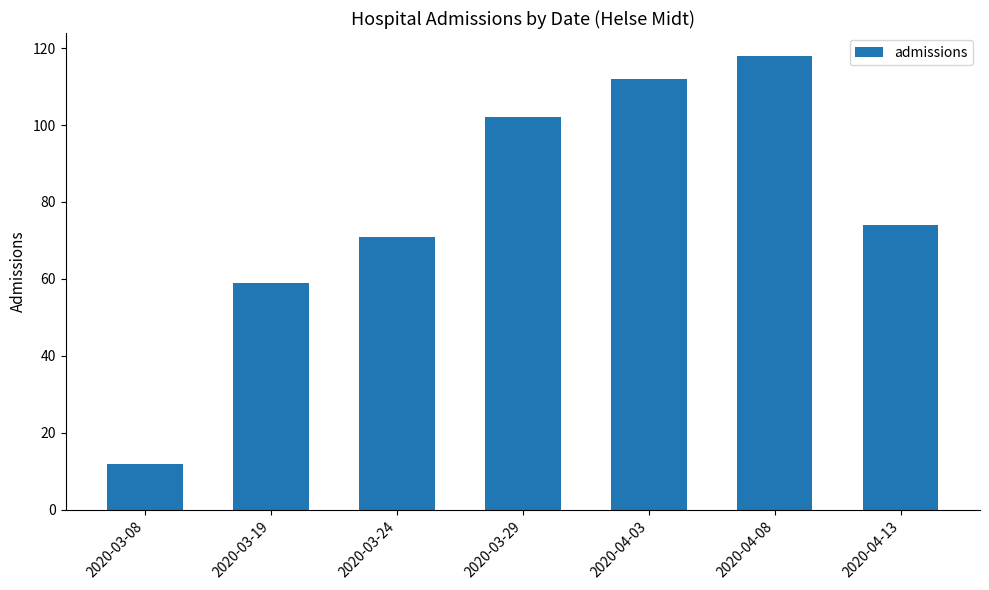

List the labels in order of value, largest first.

2020-04-08, 2020-04-03, 2020-03-29, 2020-04-13, 2020-03-24, 2020-03-19, 2020-03-08